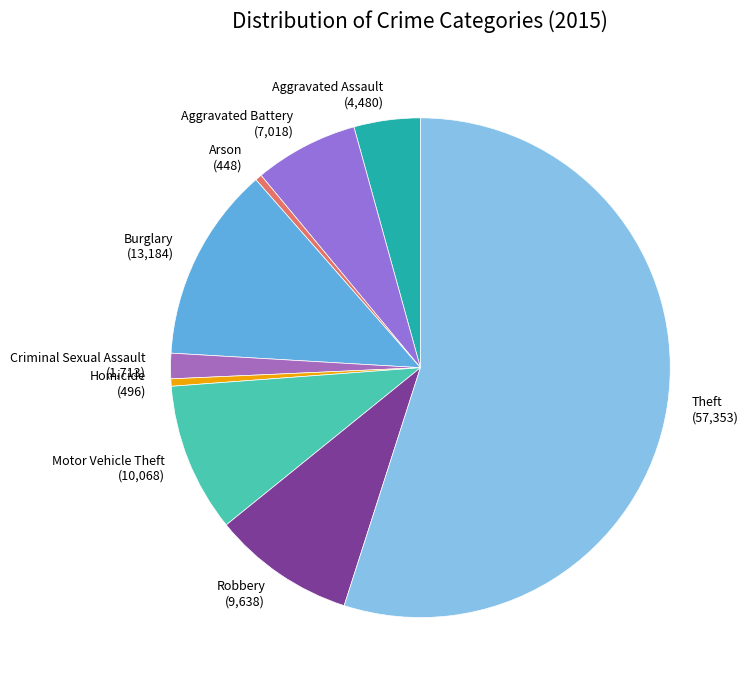

Does Burglary represent more than half of the total?

No